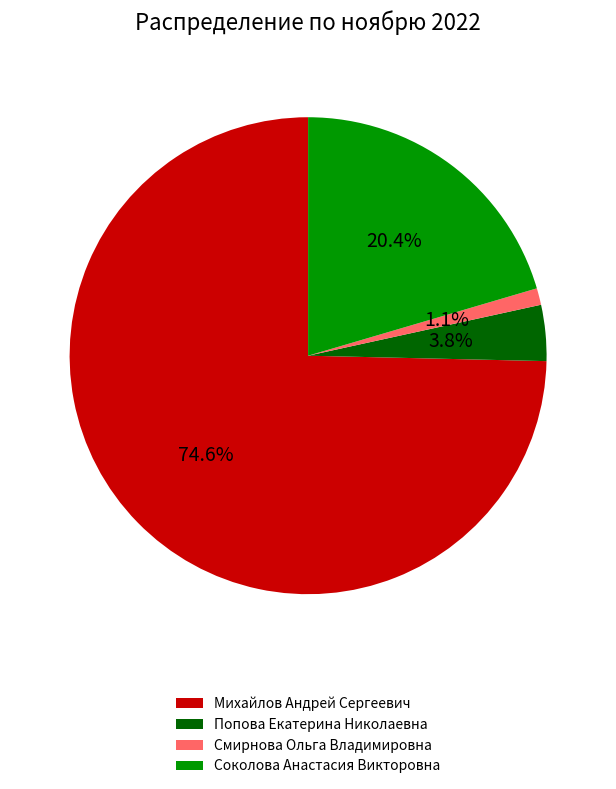

What percentage is NOT represented by Соколова Анастасия Викторовна?

79.6%